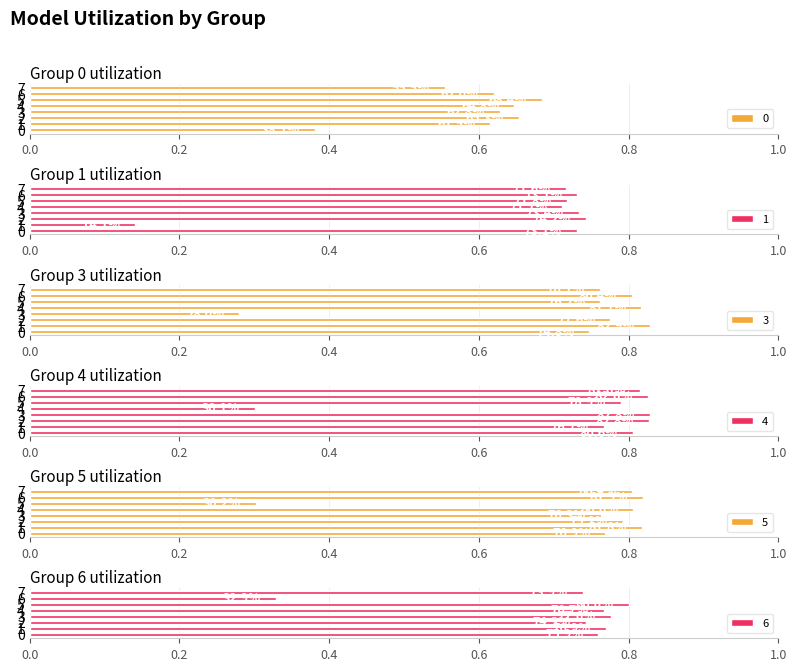

What is the value of the 3 bar at the 4th from the left?

0.3